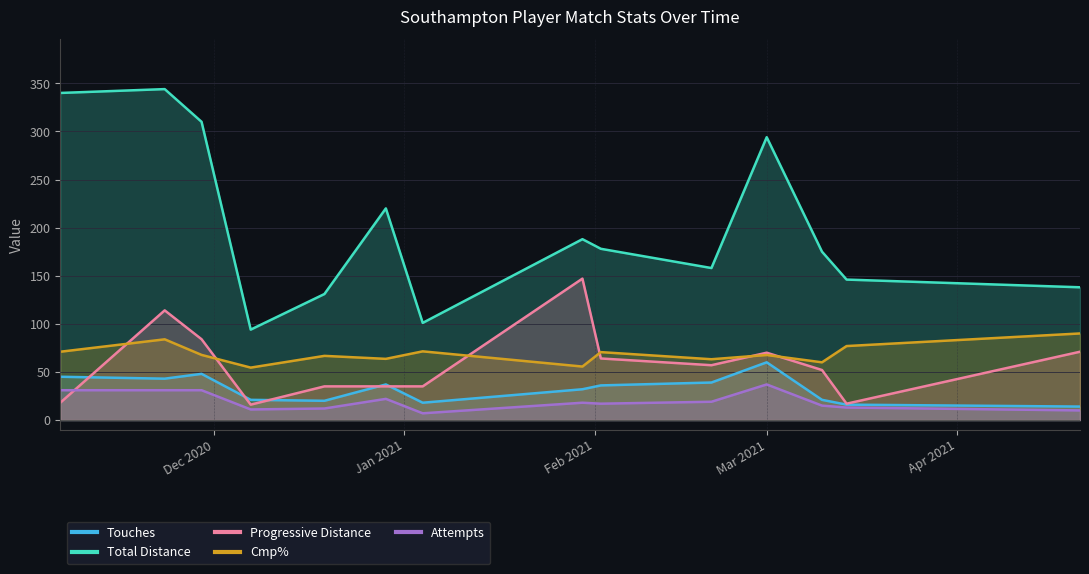

True or false: Att and Cmp_pct intersect in this chart.

False